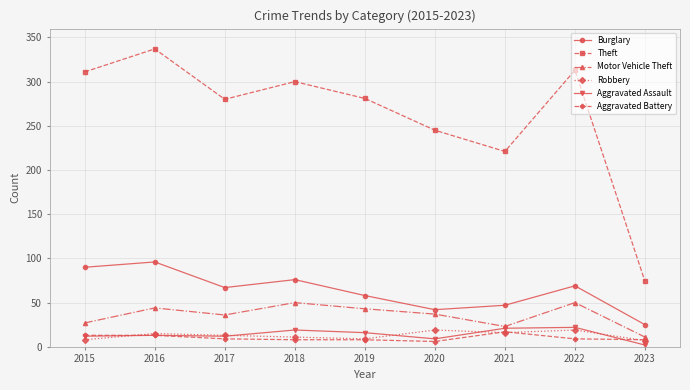

What is the difference between the Motor Vehicle Theft values at 2017 and 2022?

14